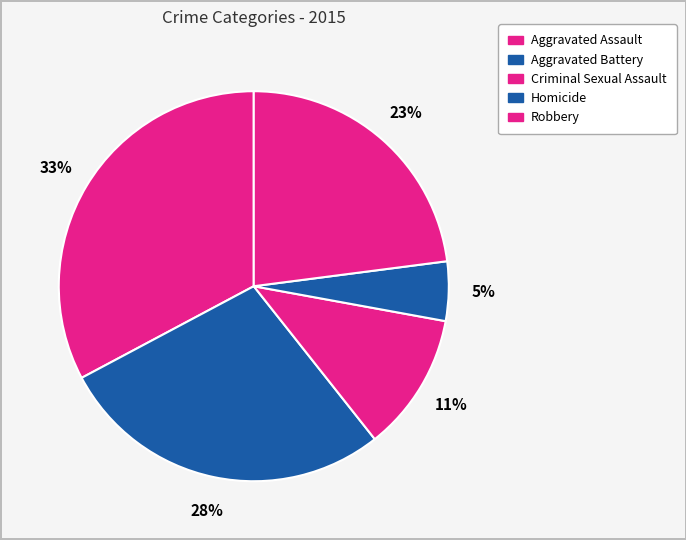

Count the number of slices in the pie.

5